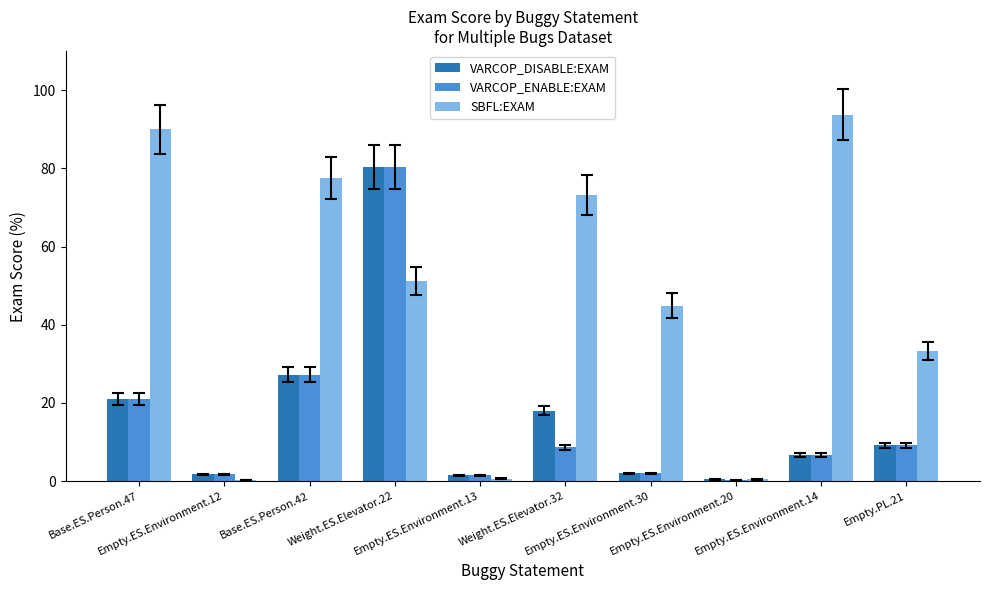

Which series has the largest total across all categories?

SBFL:EXAM